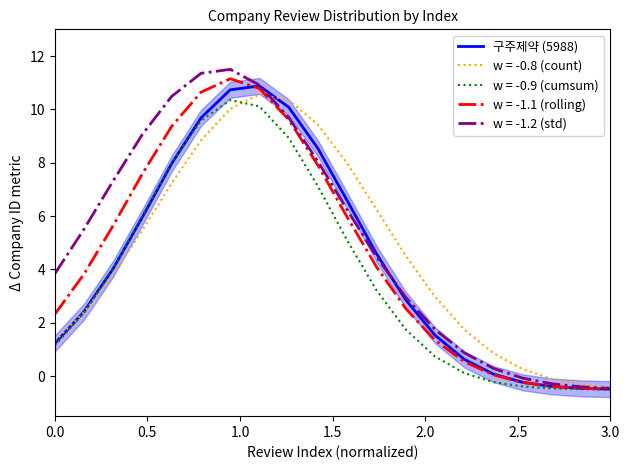

Is it true that w = -0.9 (cumsum) equals 1.2 at 0.0?

True